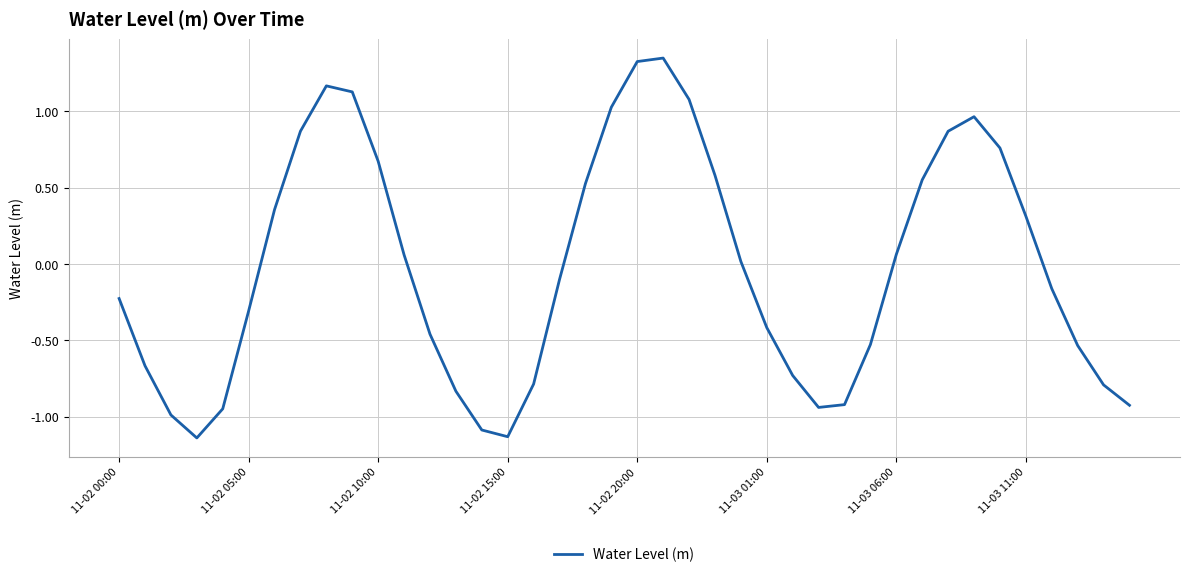

True or false: there are more than 2 points higher than both neighbors.

True